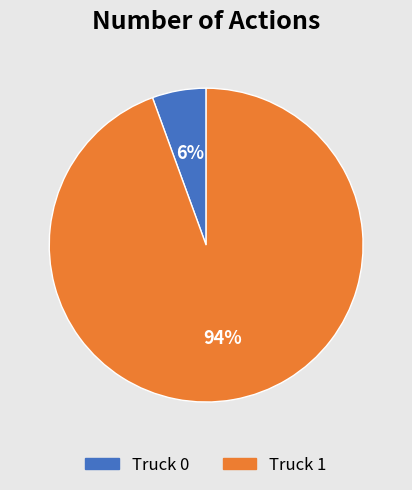

What is the majority slice?

Truck 1